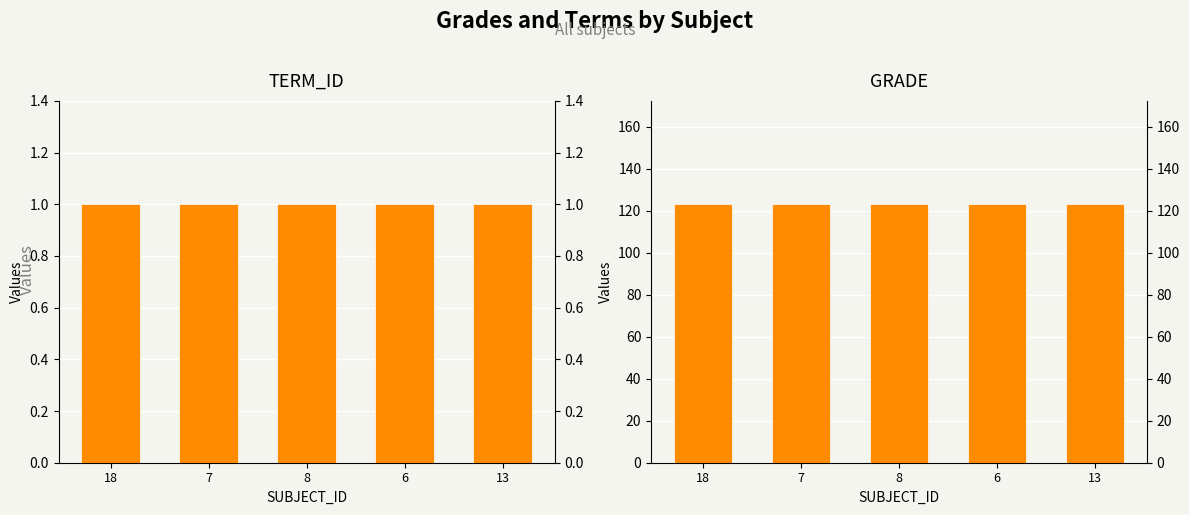

Which series has the largest total across all categories?

GRADE